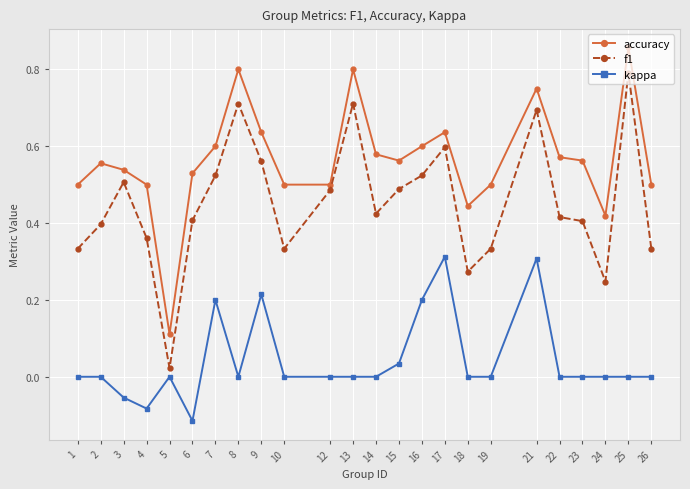

At how many categories does at least one series exceed 0?

24